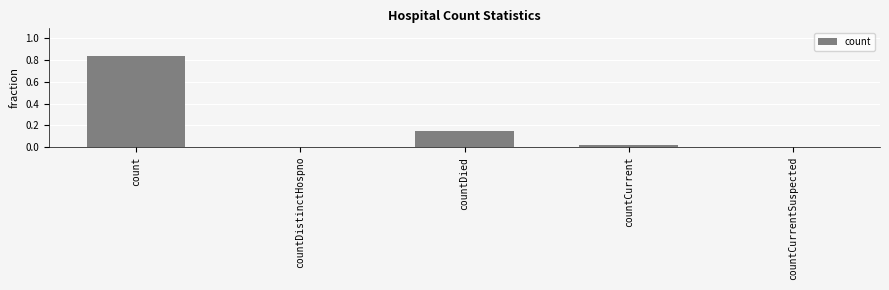

What is the change in value from count to countDied?

-0.7